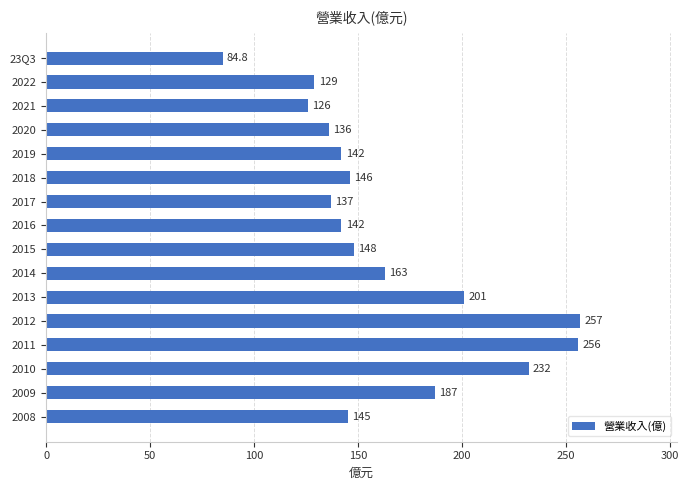

What is the sum of the values at 2017 and 2019?

279.0